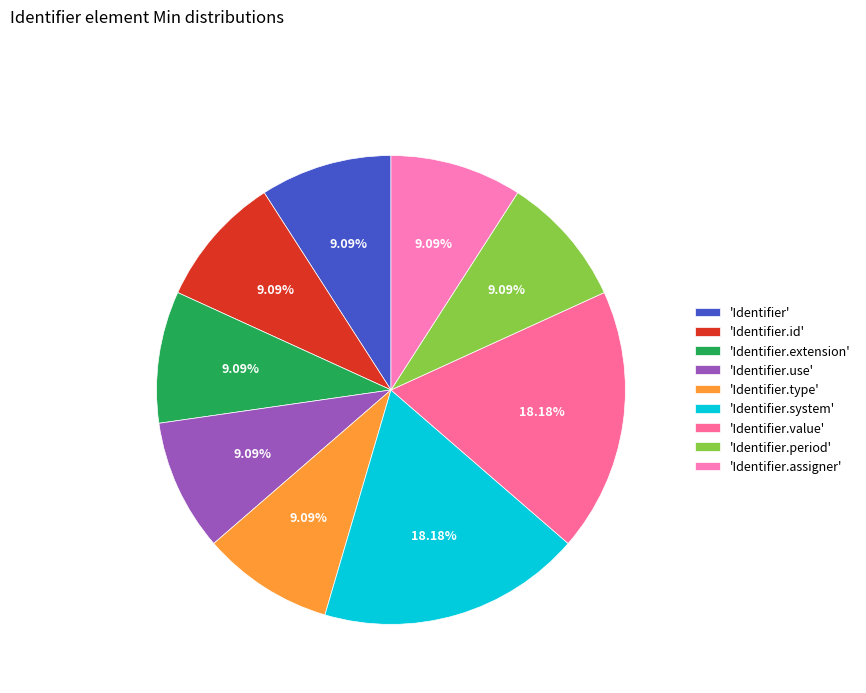

To the nearest percent, what is the average slice percentage?

11%